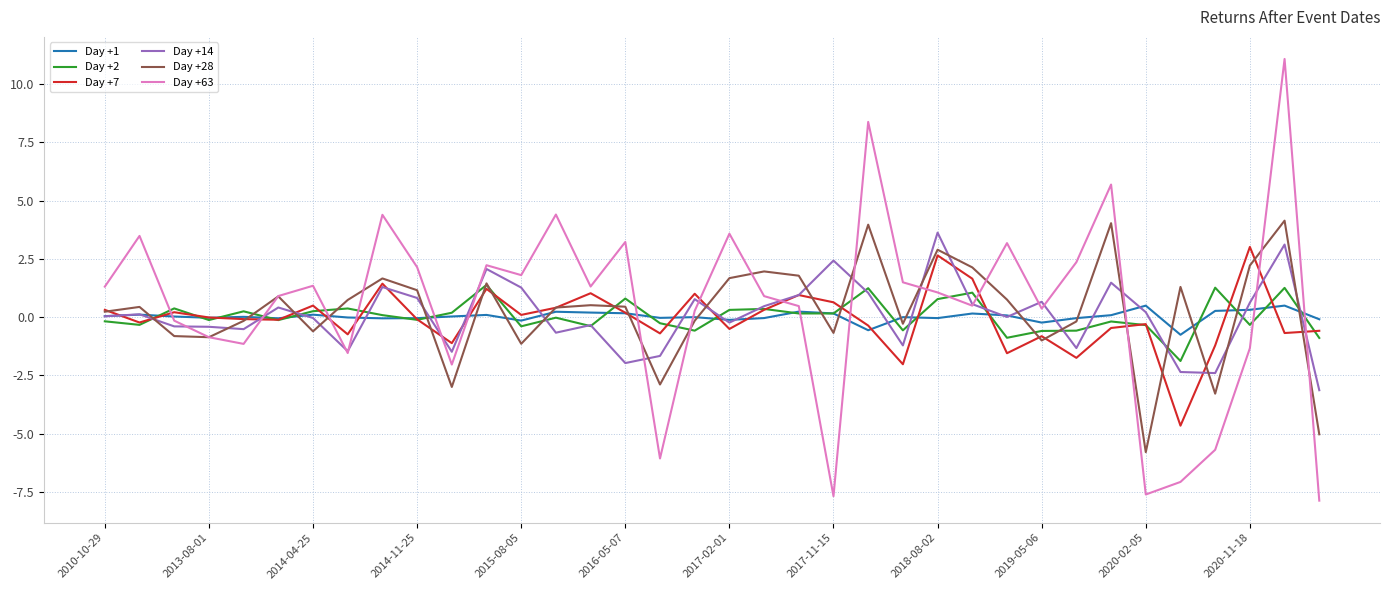

Which series has the widest spread of values?

Day +63